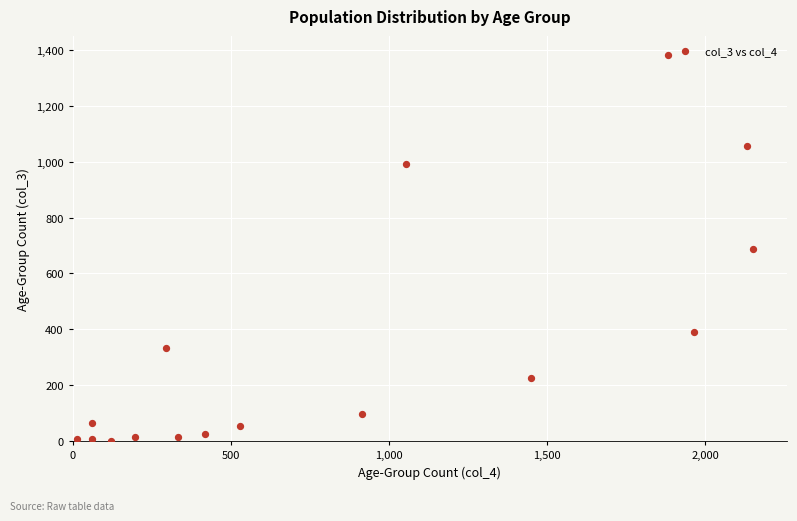

What is the range of X values (max minus min)?

2136